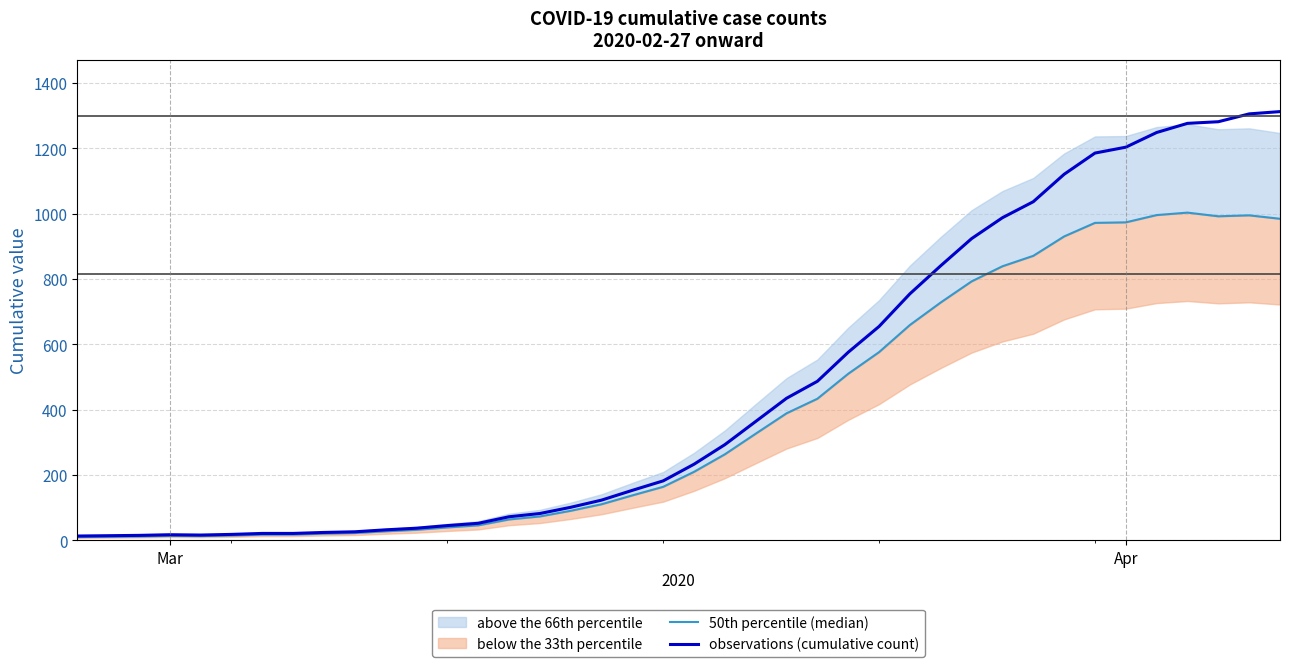

The observations (cumulative count) series shows 1204 at Apr. True or false?

True